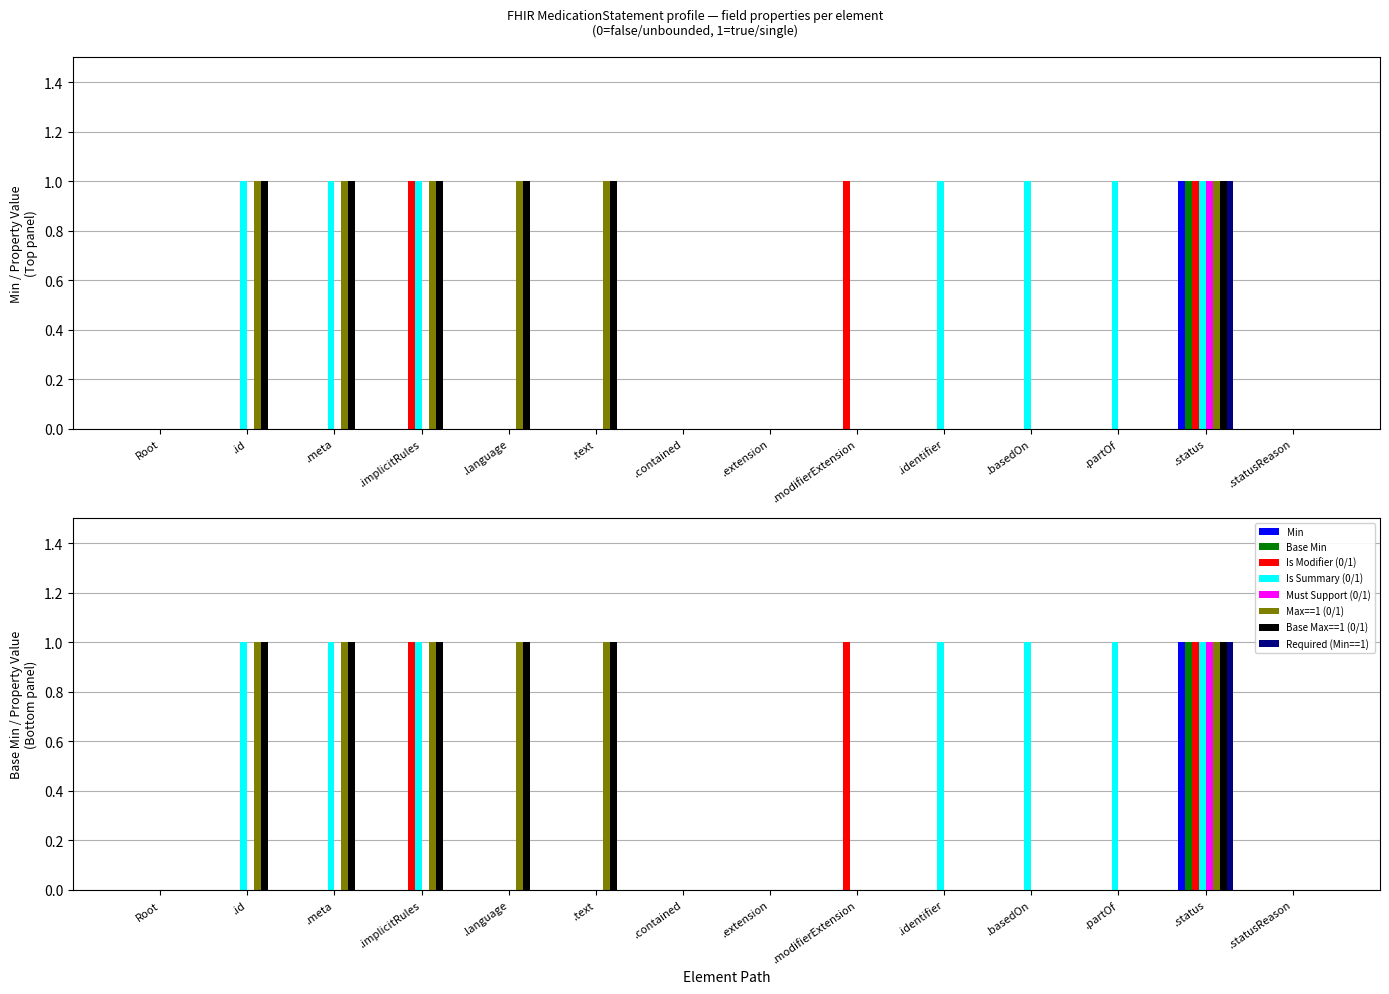

How many values in Min are above zero?

1